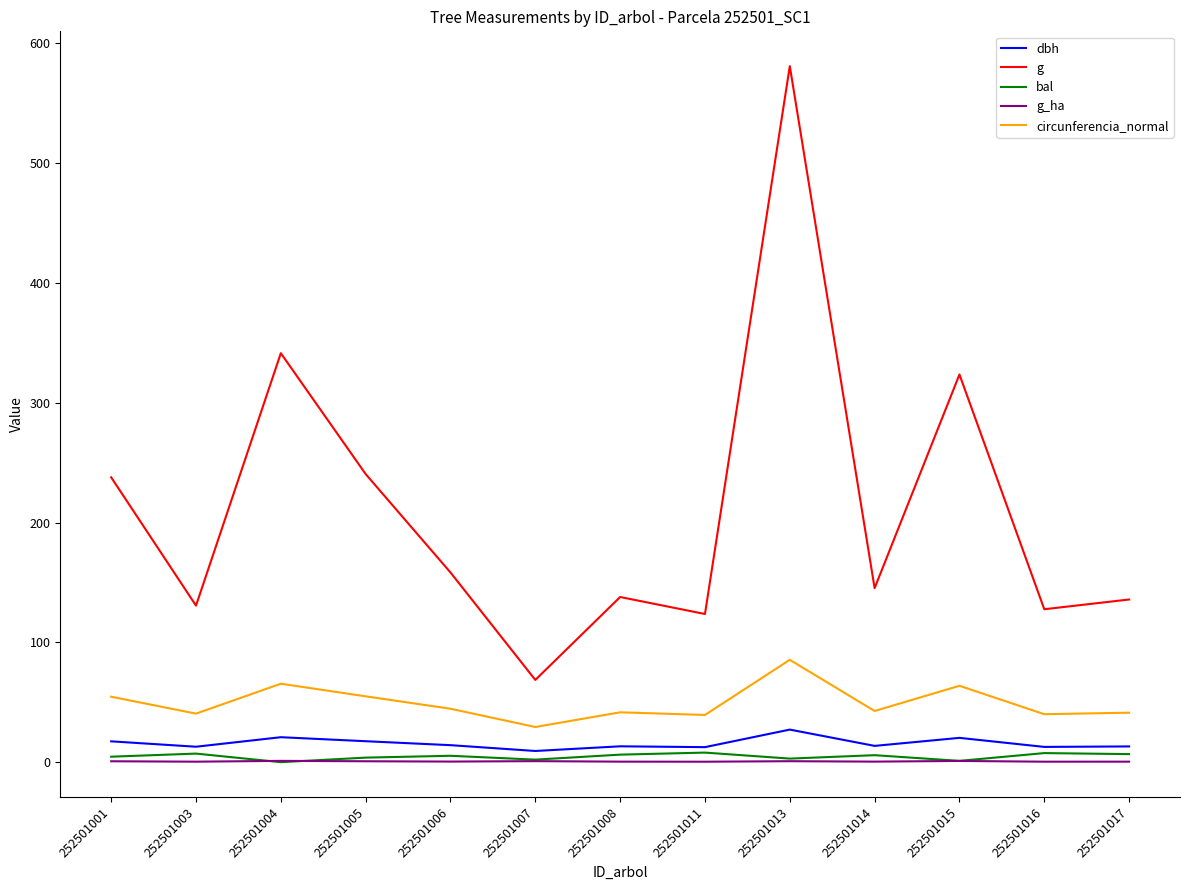

What is the average value of the g series?

211.7